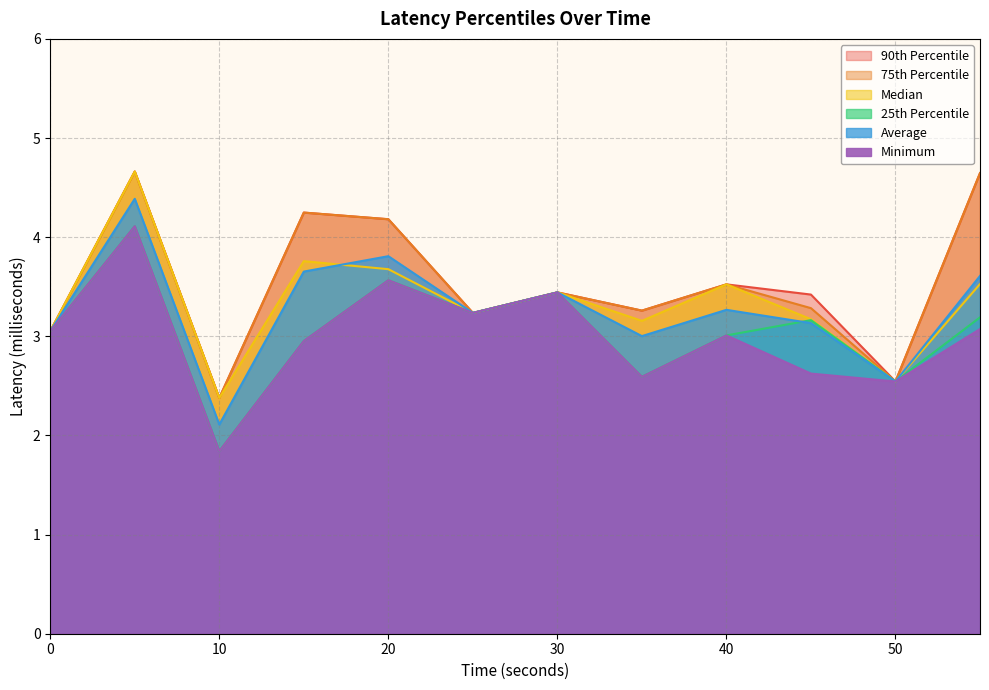

What value does the Average Latency (millisecond) series have at 15?

3.7